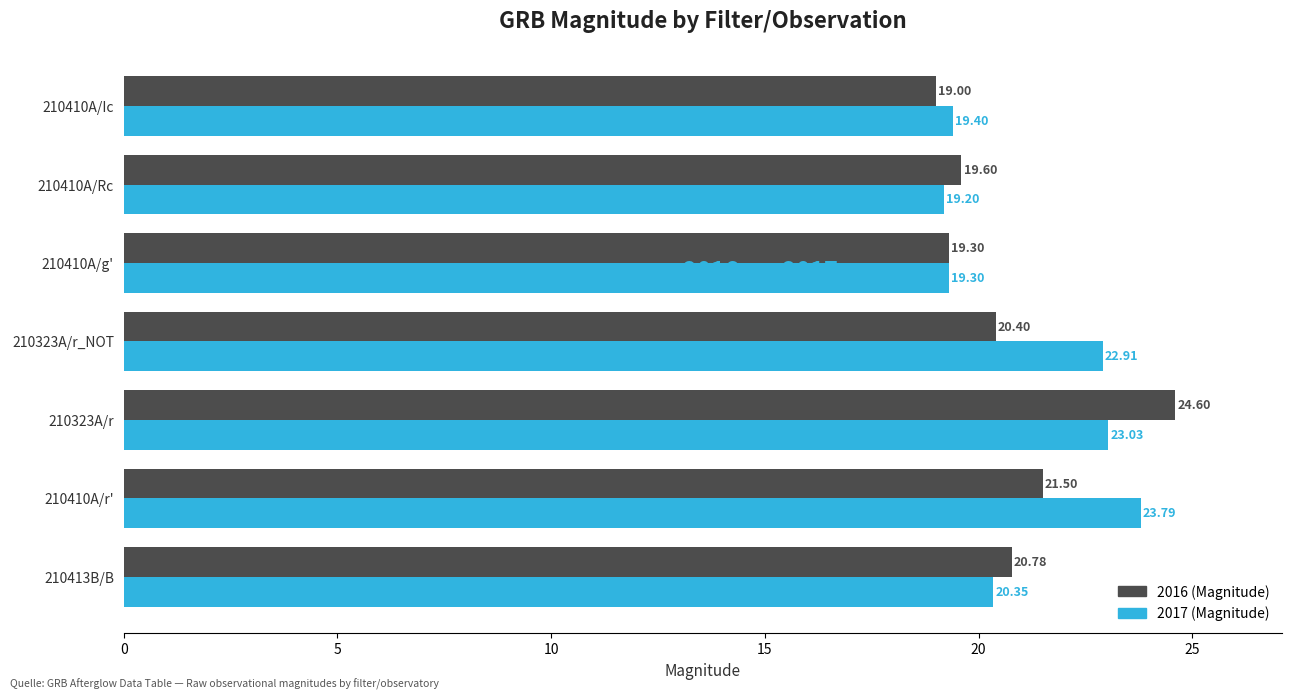

What is the difference between the maximum and minimum values in the 2017 (Magnitude) series?

4.6